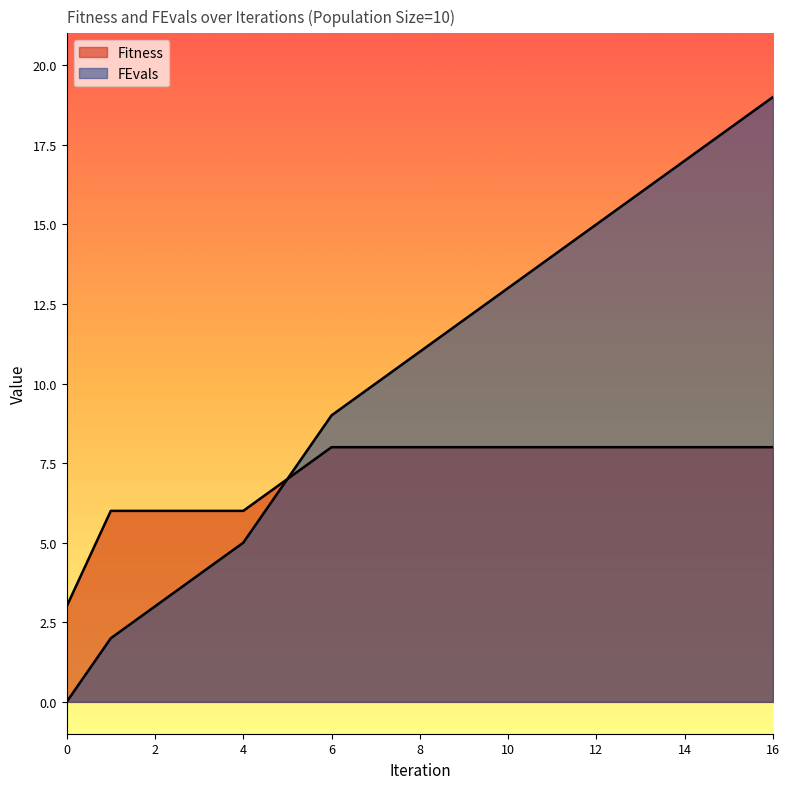

What is the average value of the FEvals series?

10